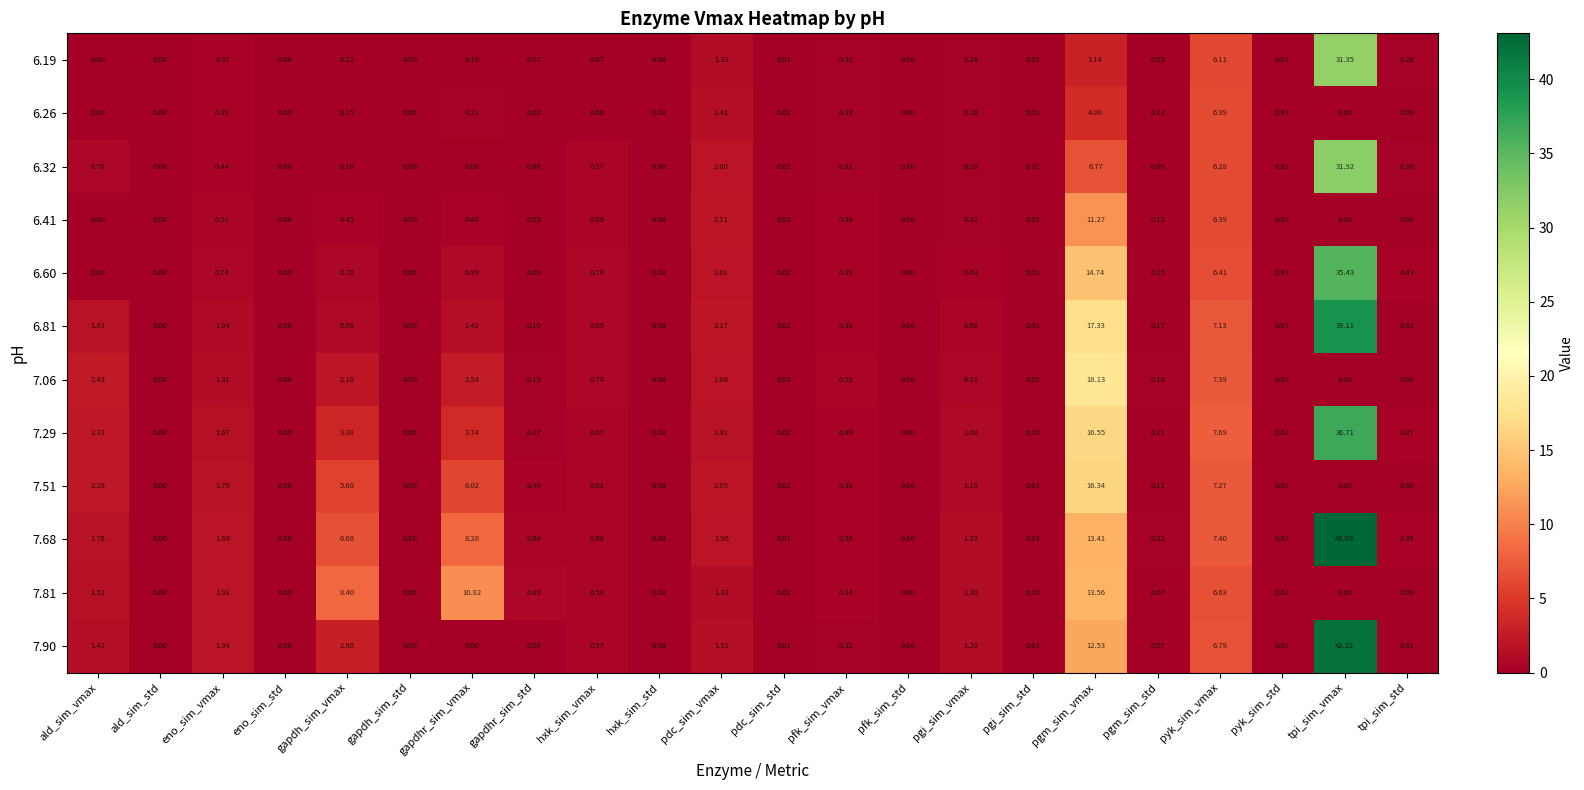

Which category has the highest value in the 6.19 series?

tpi_sim_vmax